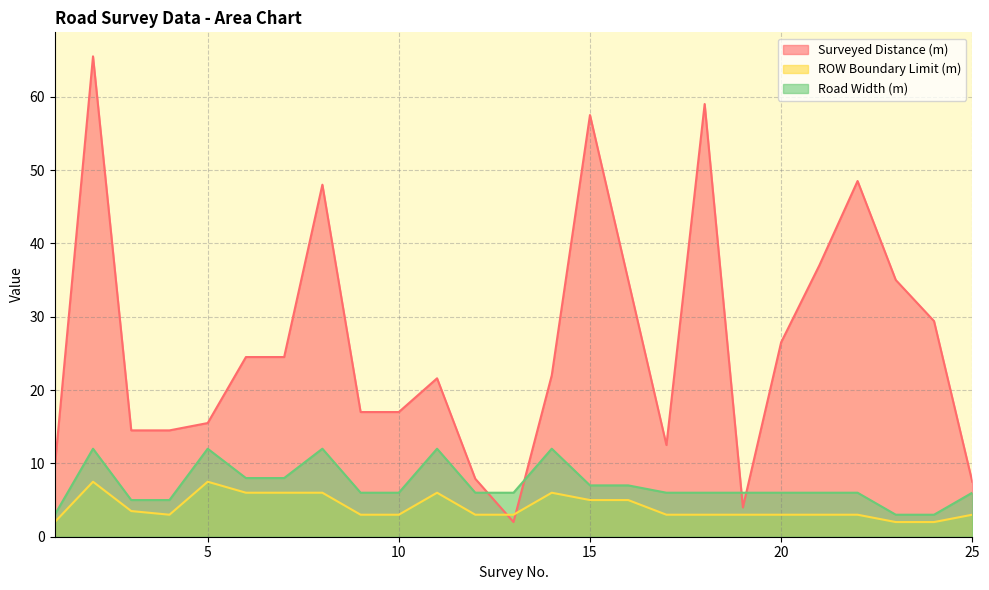

At how many categories does at least one series exceed 24?

12